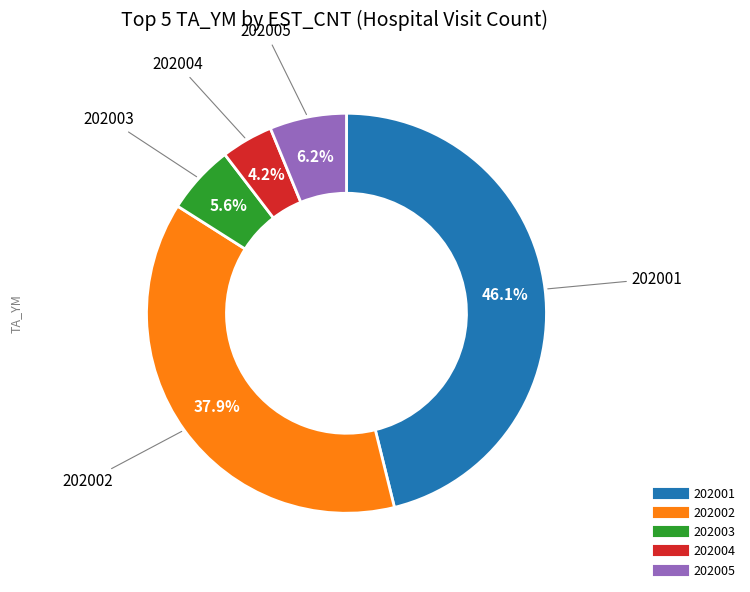

To the nearest percent, what portion does 202002 represent?

38%